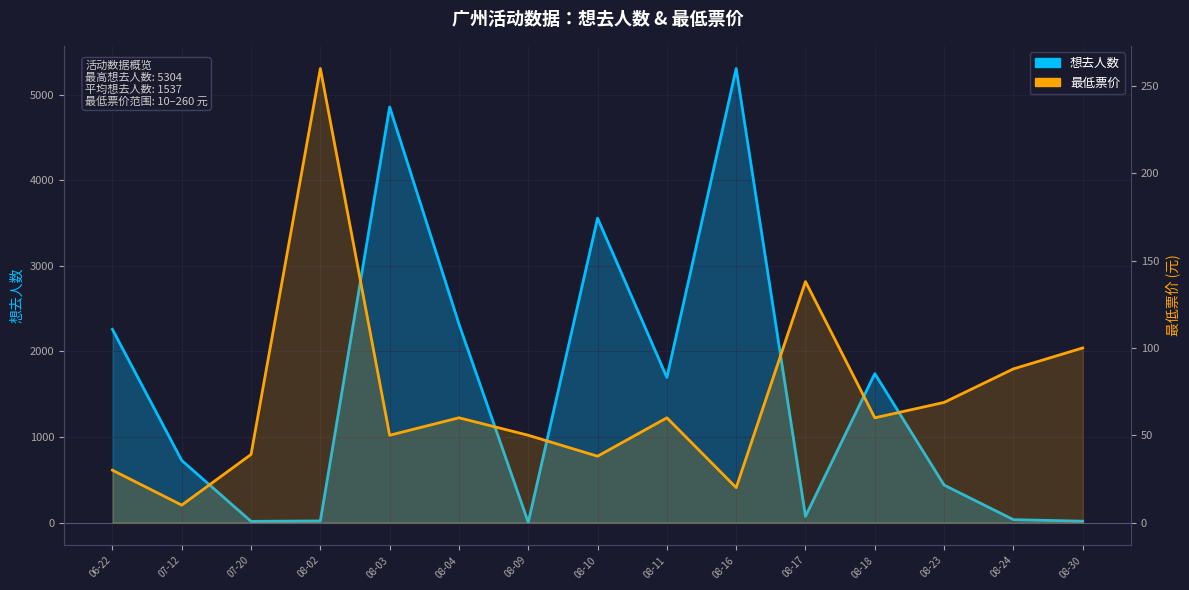

At which label does 最低票价 reach its minimum?

07-12